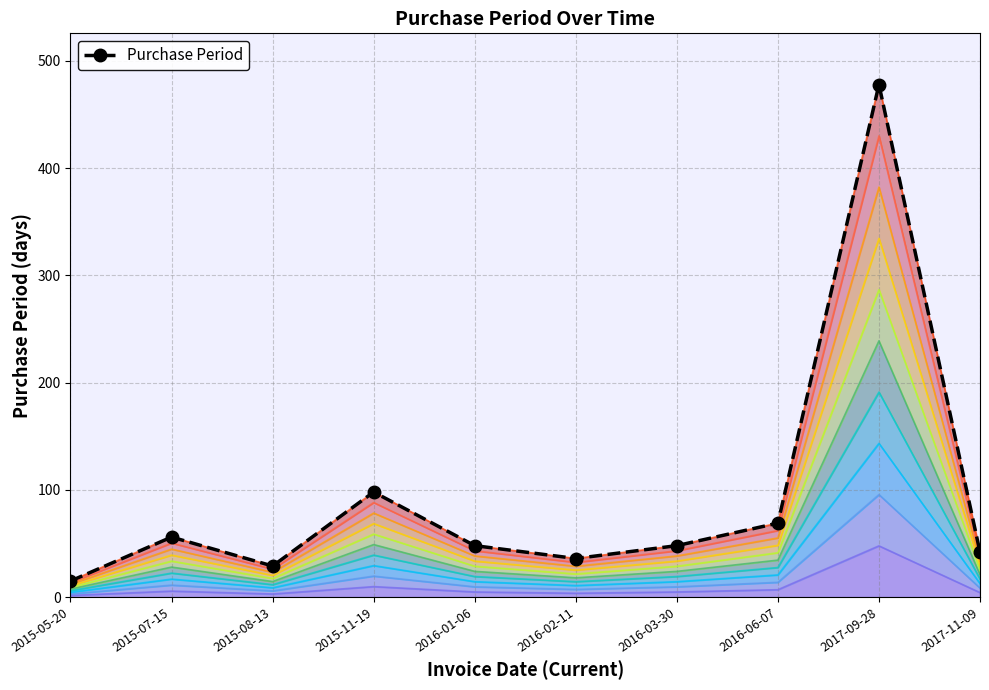

What is the value of the 10th point from the left?

42